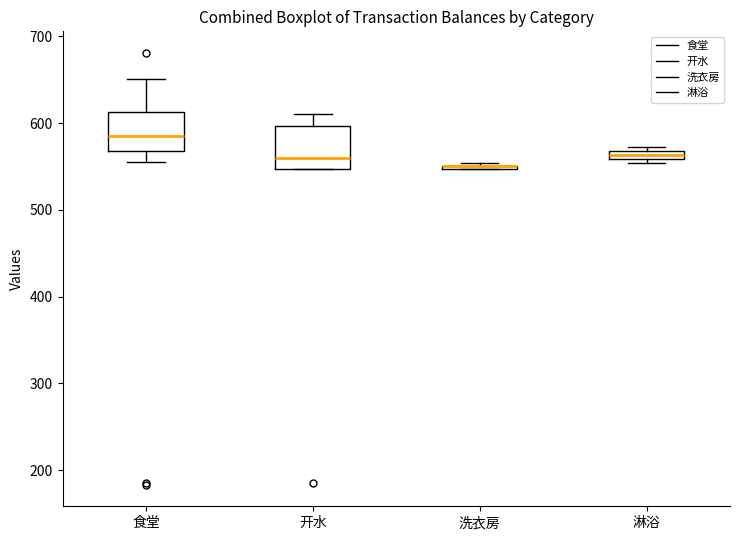

Where is the upper edge of the box for 食堂 on the y-axis? The values are not printed on the chart, so give them approximately, as read against the axis.

610